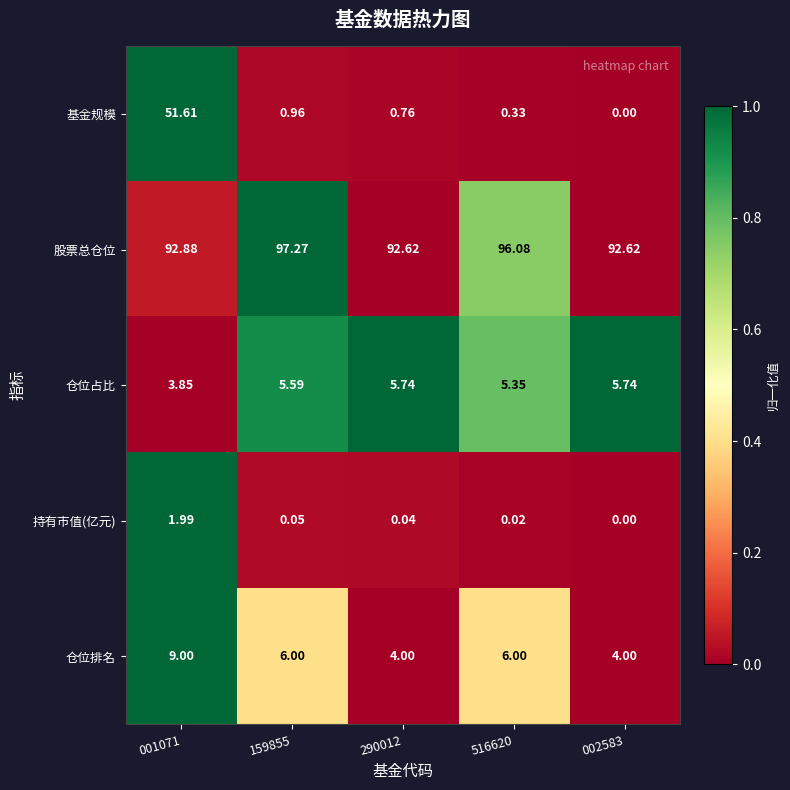

Which series has the largest total across all categories?

股票总仓位